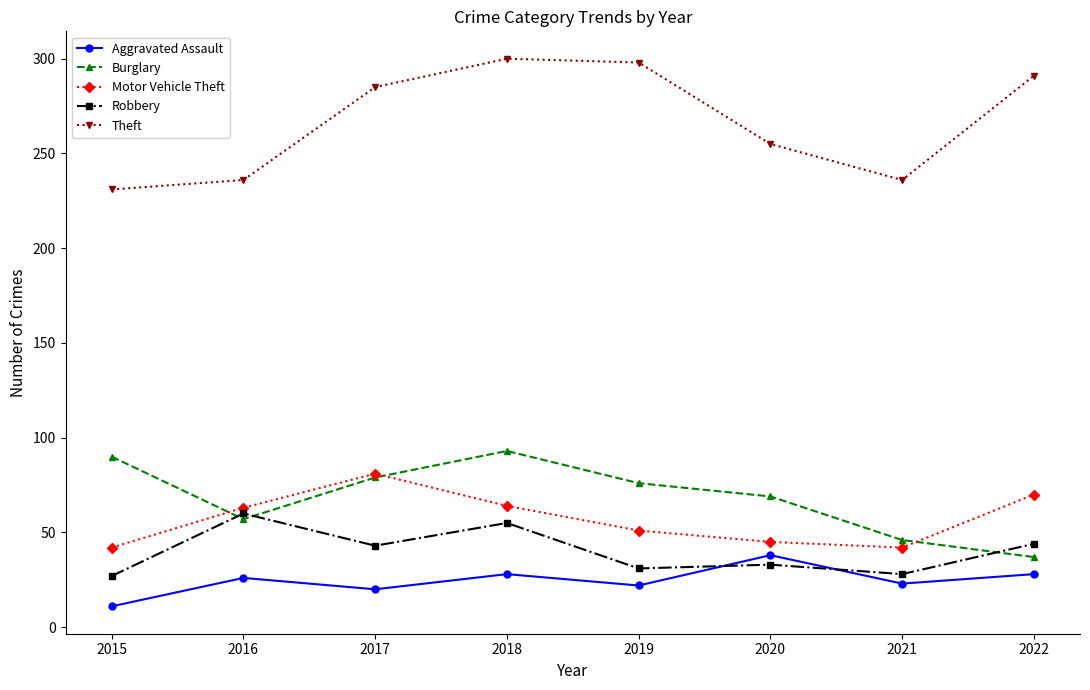

True or false: Theft and Motor Vehicle Theft intersect in this chart.

False